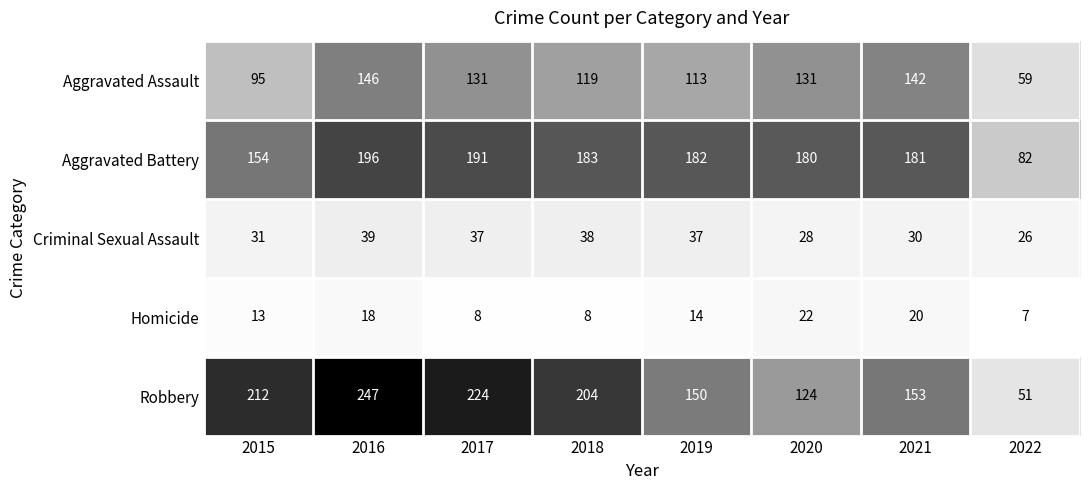

Which category has the lowest value across all series?

2022